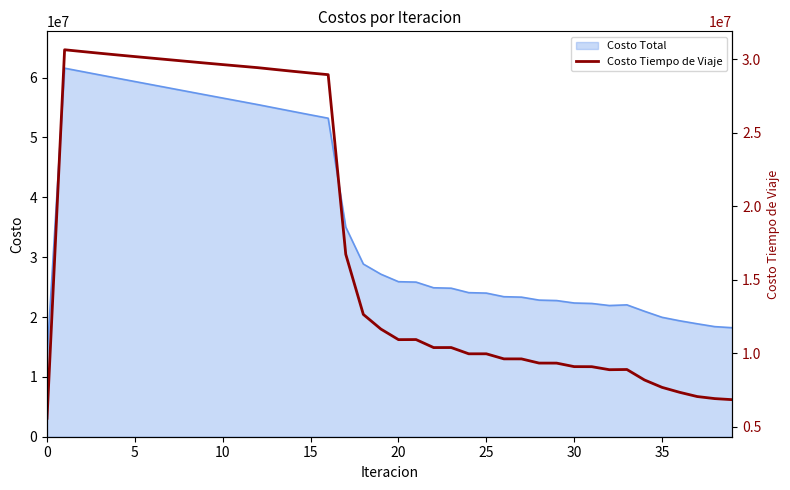

True or false: the data shows 28471605.7 at 17.

False